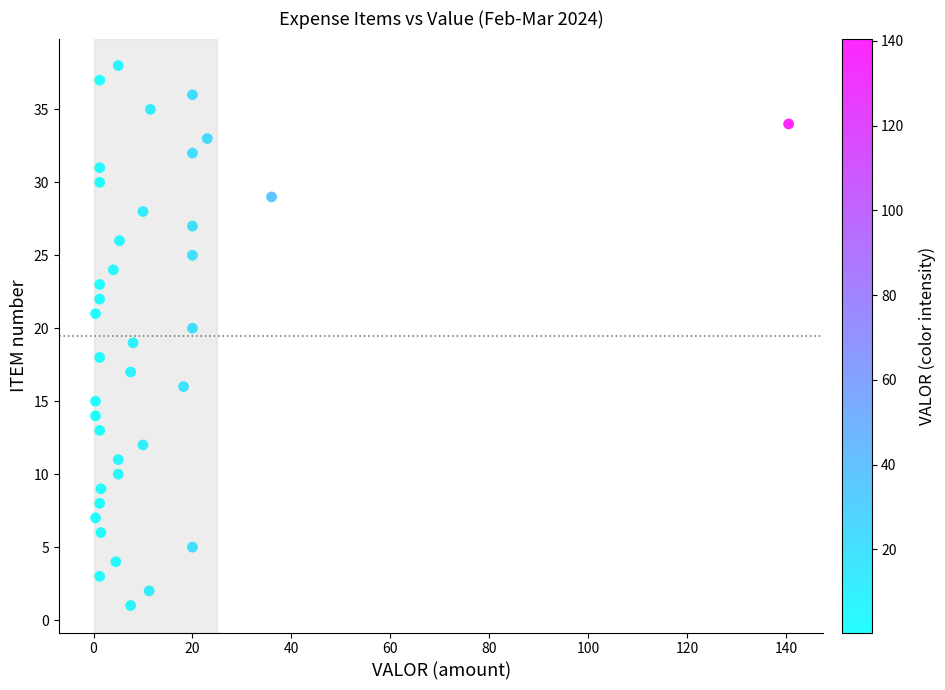

What is the range of Y values (max minus min)?

37